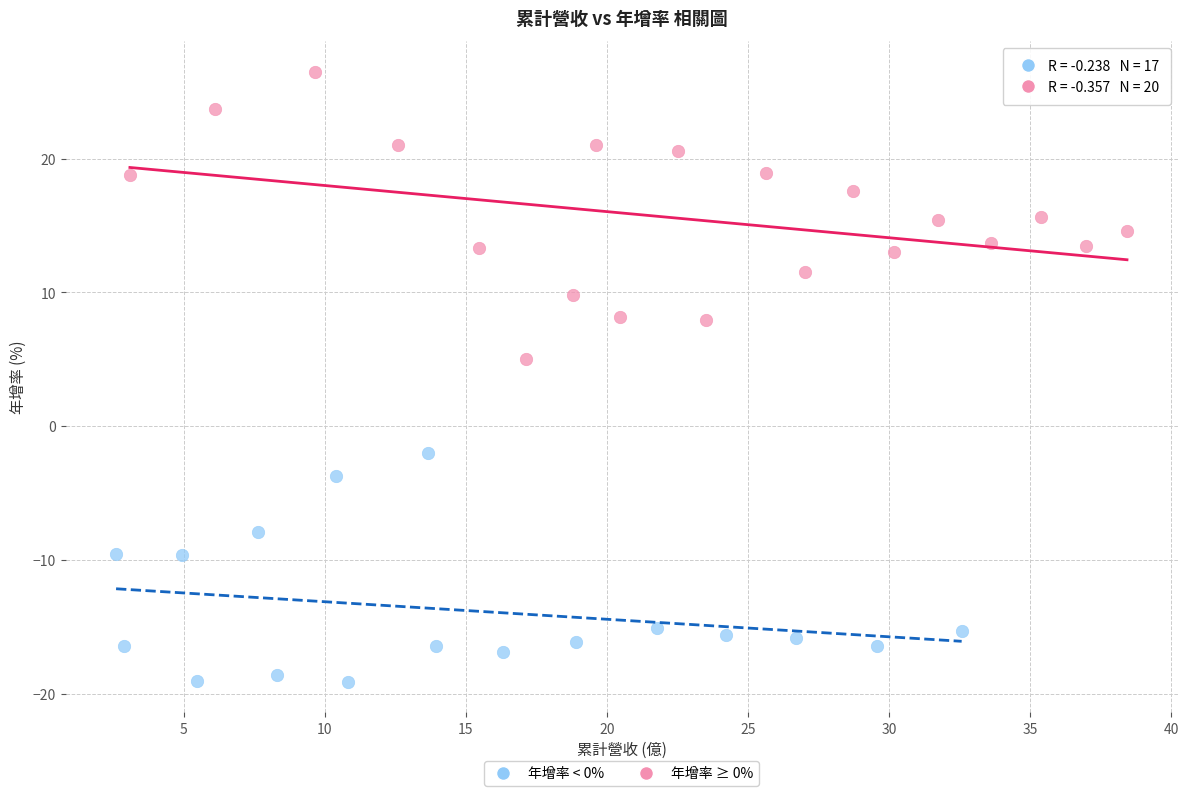

What are all the series names shown in the legend?

年增率 < 0%, 年增率 ≥ 0%